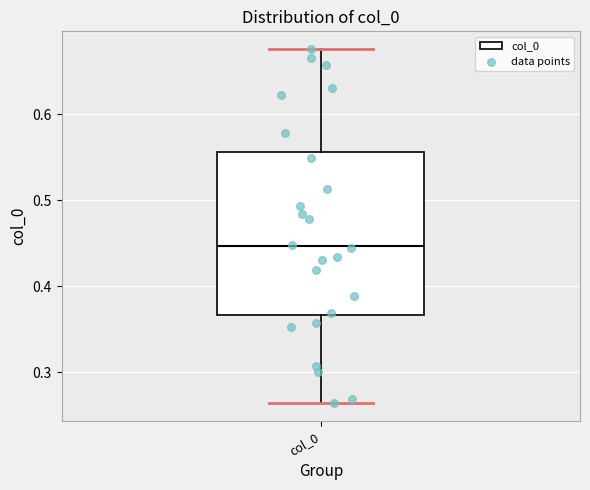

Read this box plot against the y-axis: the position of the median line, the range covered by the box, and the ends of both whiskers. The values are not printed on the chart, so give them approximately, as read against the axis.

median 0.45, box 0.37 to 0.56, whiskers 0.26 to 0.68